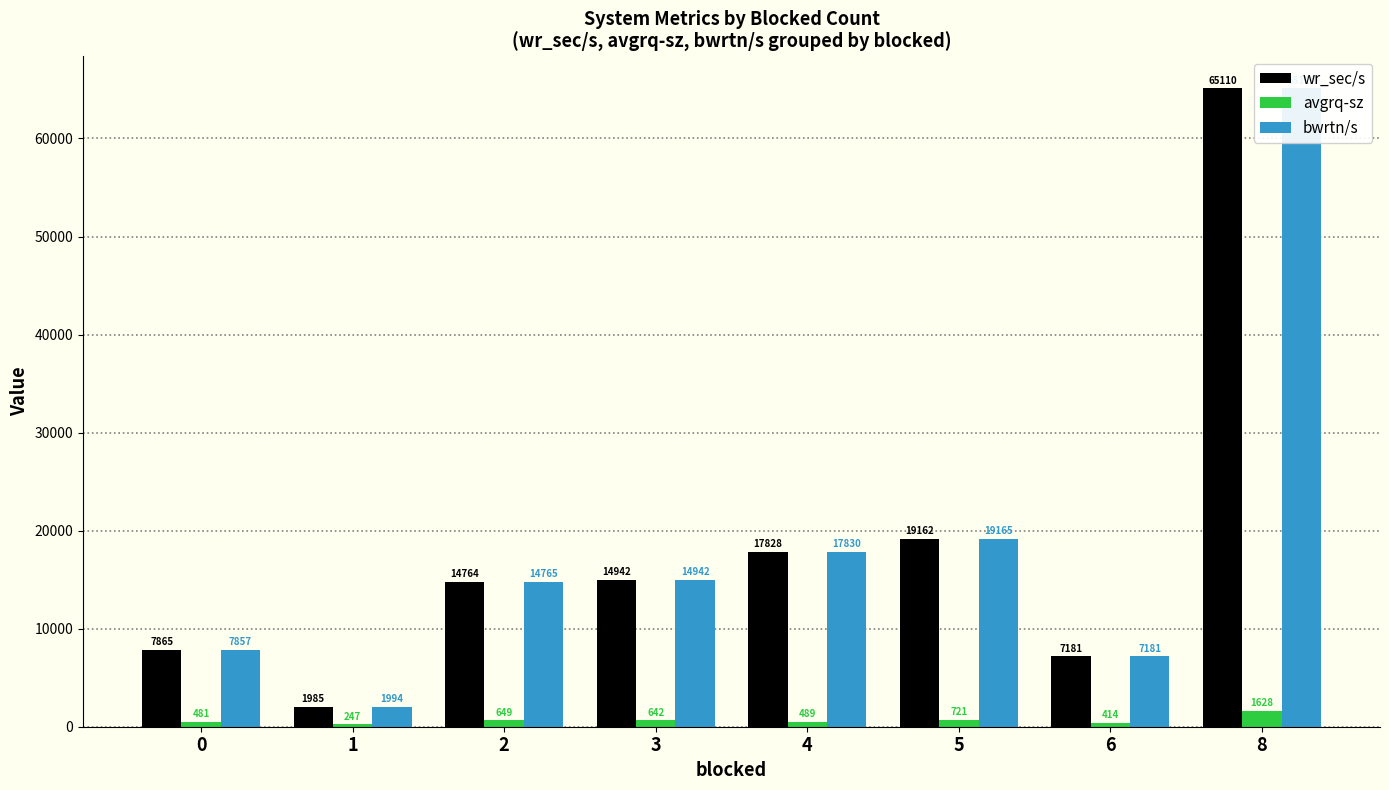

At which label is avgrq-sz closest to 937?

5